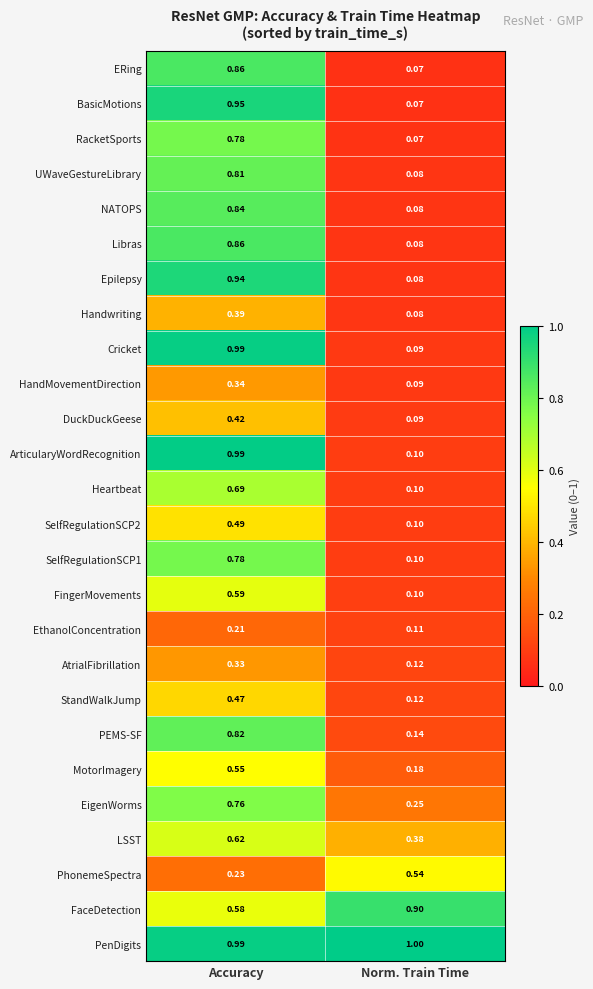

Which series has the largest range (max minus min)?

Cricket